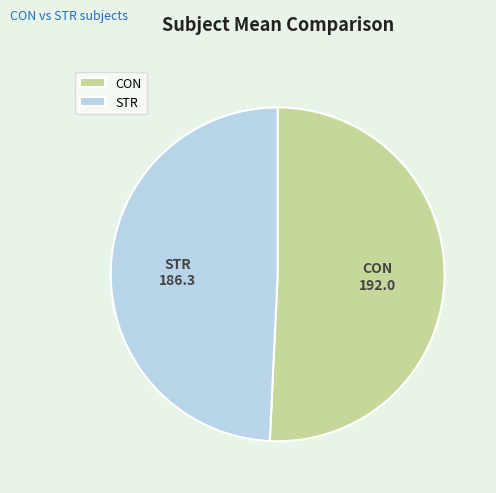

Is the sum of STR and CON greater than half?

Yes